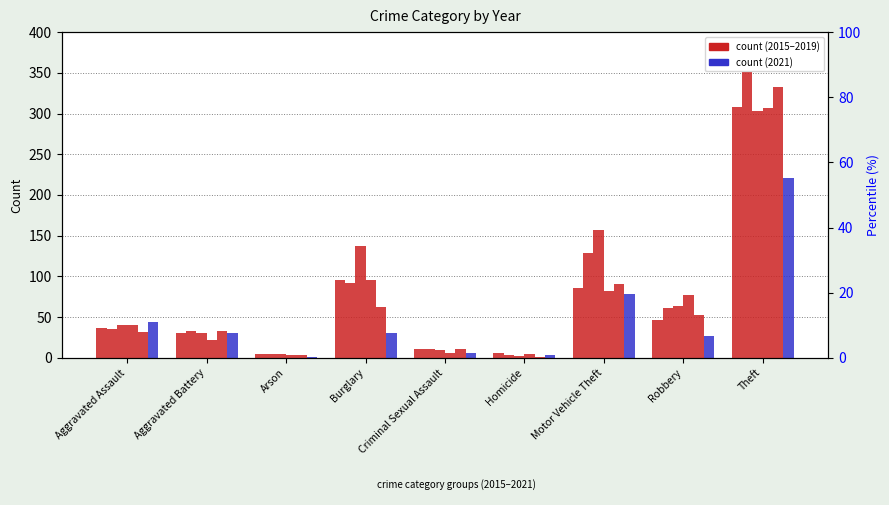

Which category has the lowest value across all series?

Homicide